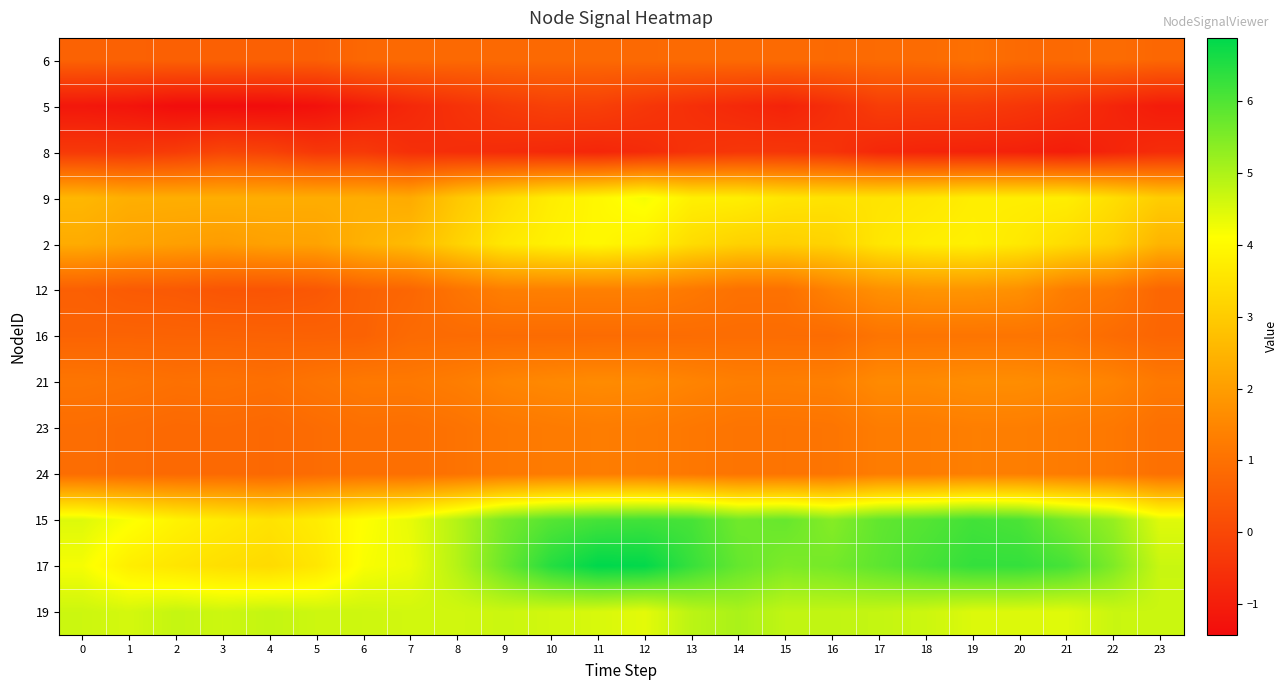

Rank the series at 15 from highest to lowest value.

15, 17, 19, 9, 2, 21, 23, 24, 12, 16, 6, 8, 5